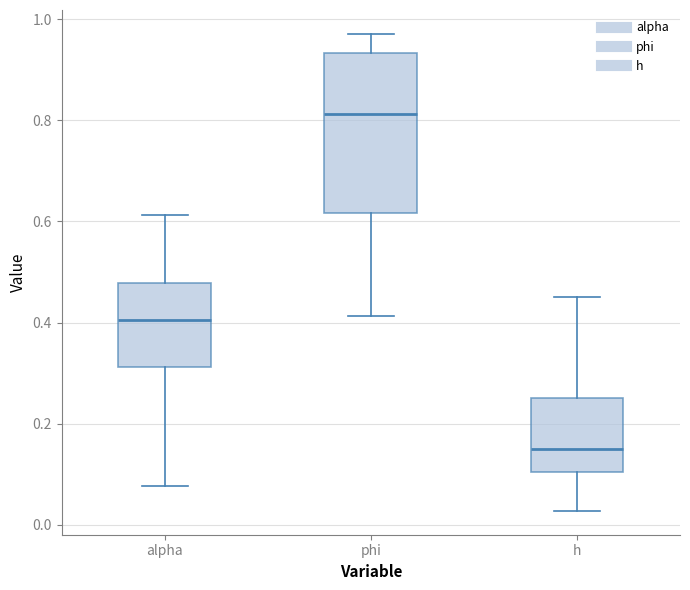

Reading left to right, read every box against the y-axis: the position of its median line, the range the box covers, and the ends of its whiskers. The values are not printed on the chart, so give them approximately, as read against the axis.

alpha: median 0.40, box 0.32 to 0.48, whiskers 0.08 to 0.62
phi: median 0.82, box 0.62 to 0.94, whiskers 0.42 to 0.98
h: median 0.14, box 0.10 to 0.26, whiskers 0.02 to 0.46